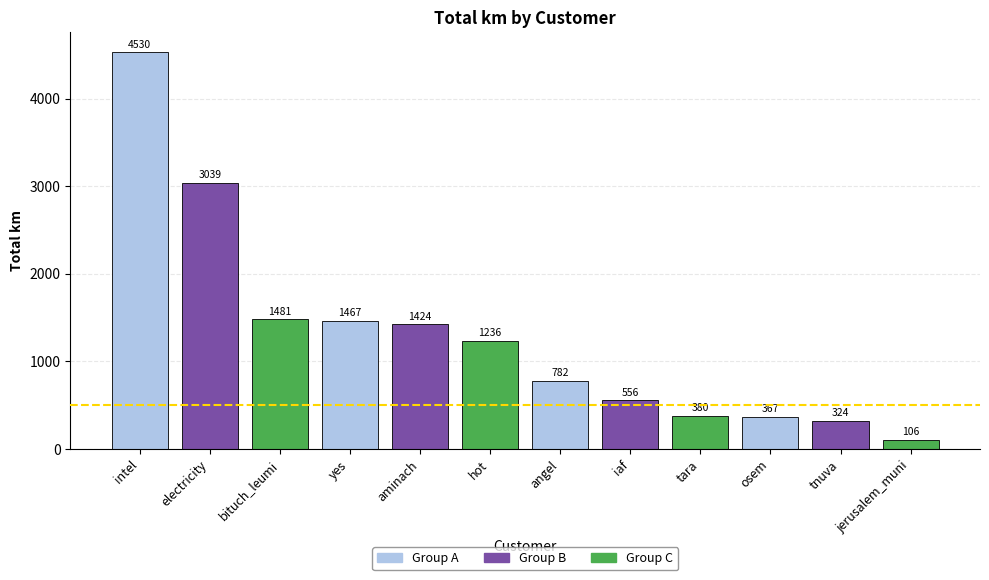

The chart shows a value of 65.7 at aminach. True or false?

False